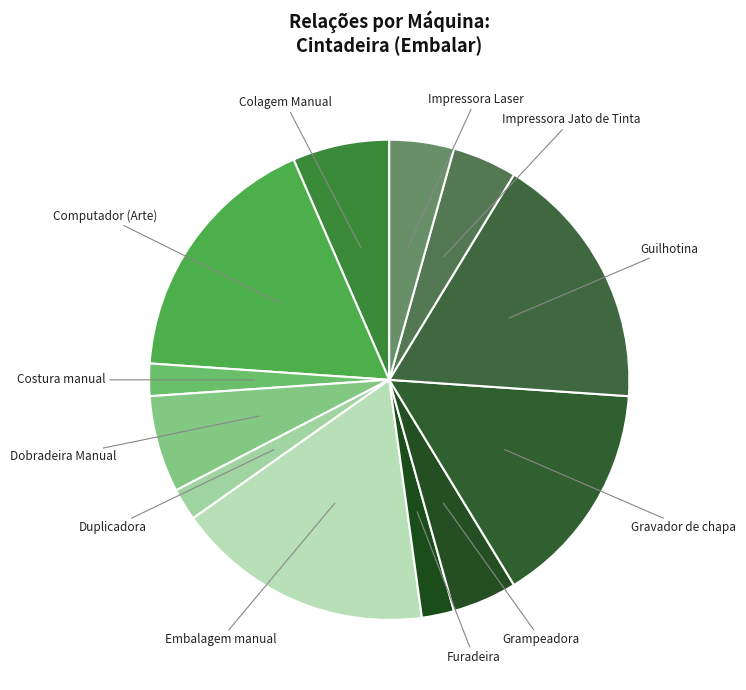

Approximately how many times larger is the value at Impressora Jato de Tinta compared to Furadeira?

2.0